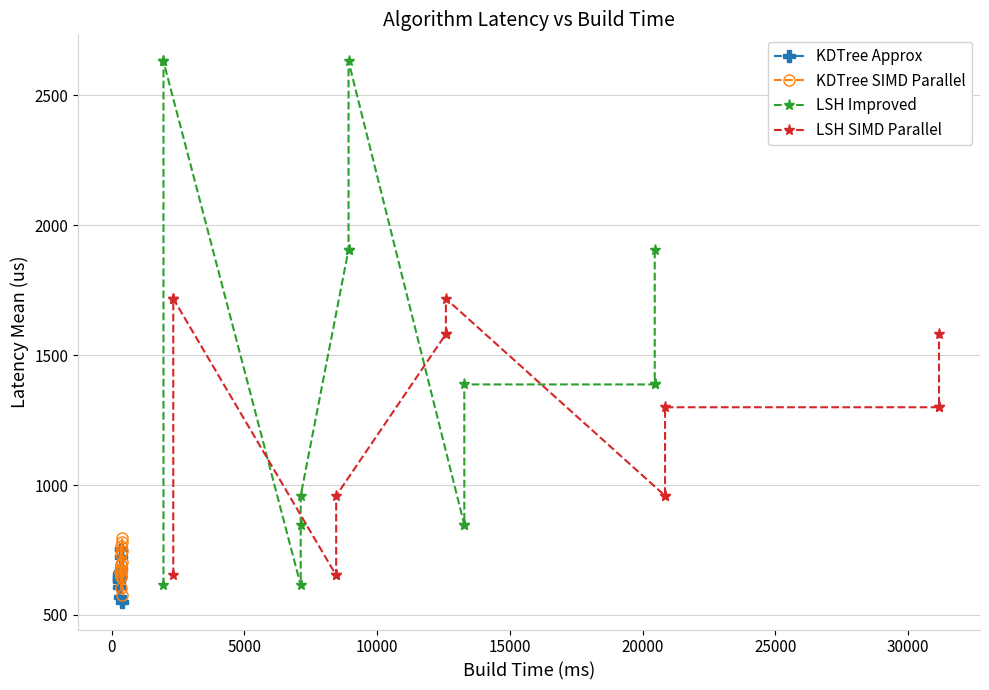

What is the difference between the maximum and second lowest values in the LSH SIMD Parallel series?

1065.0